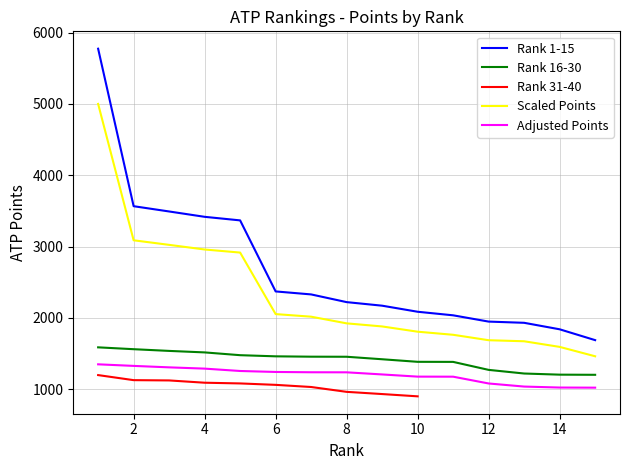

What is the difference between the maximum and minimum values in the Top 15 Players series?

4086